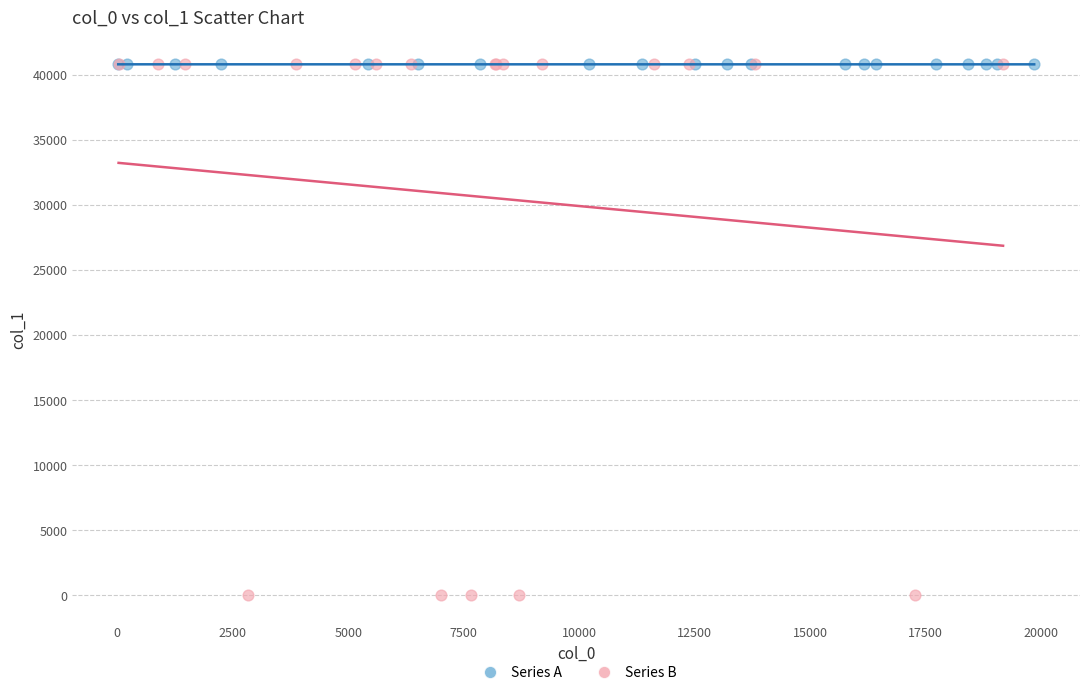

Which series reaches the minimum Y coordinate?

Series B